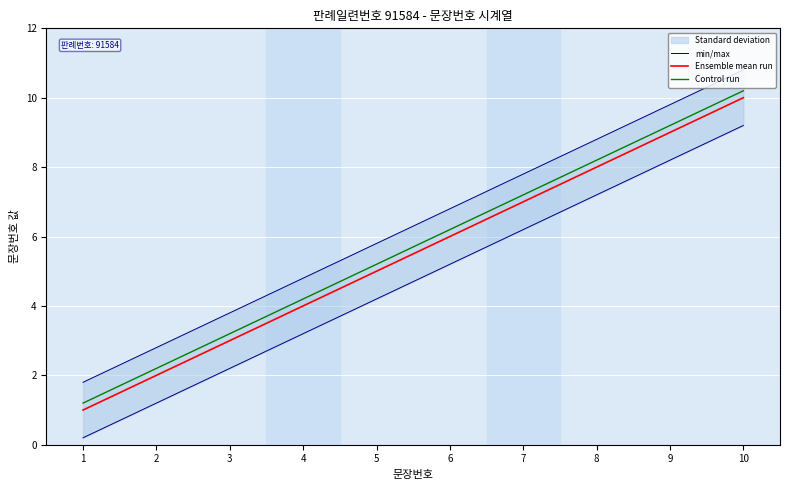

Which series has the largest total across all categories?

min/max